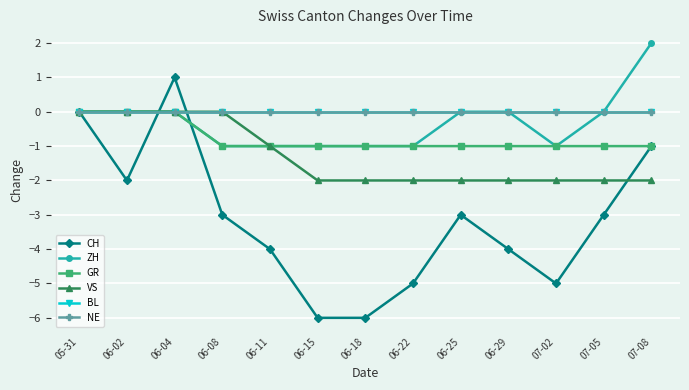

True or false: ZH and BL cross at least once.

False